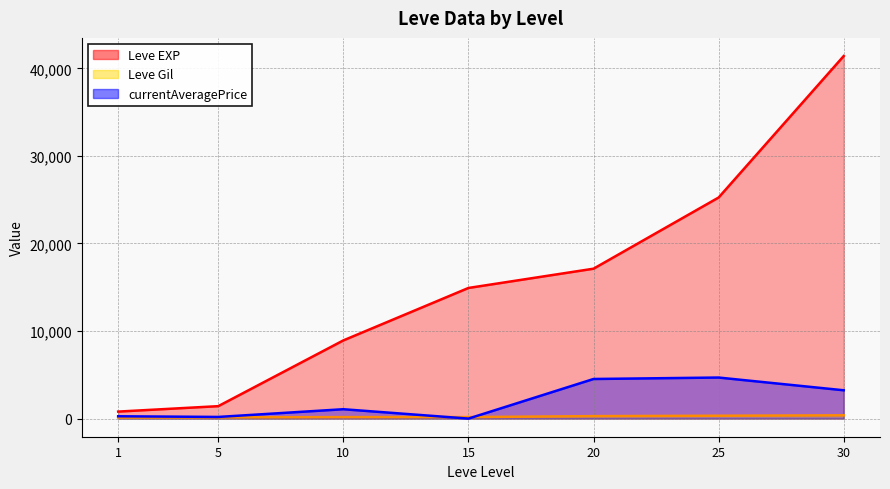

Where does the currentAveragePrice (line) series first go above 1069?

10